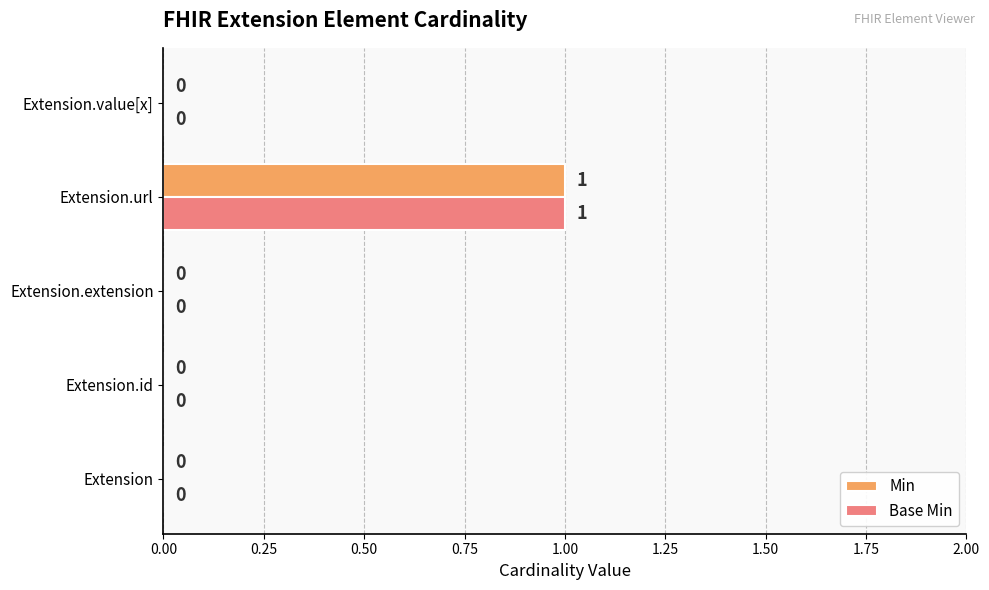

The value of Base Min at Extension is 1. True or false?

False